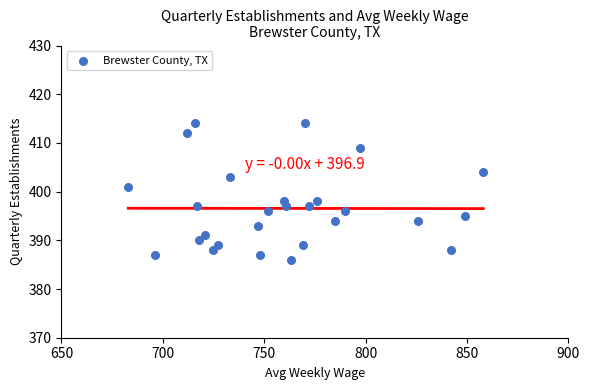

What is the range of Y values (max minus min)?

28